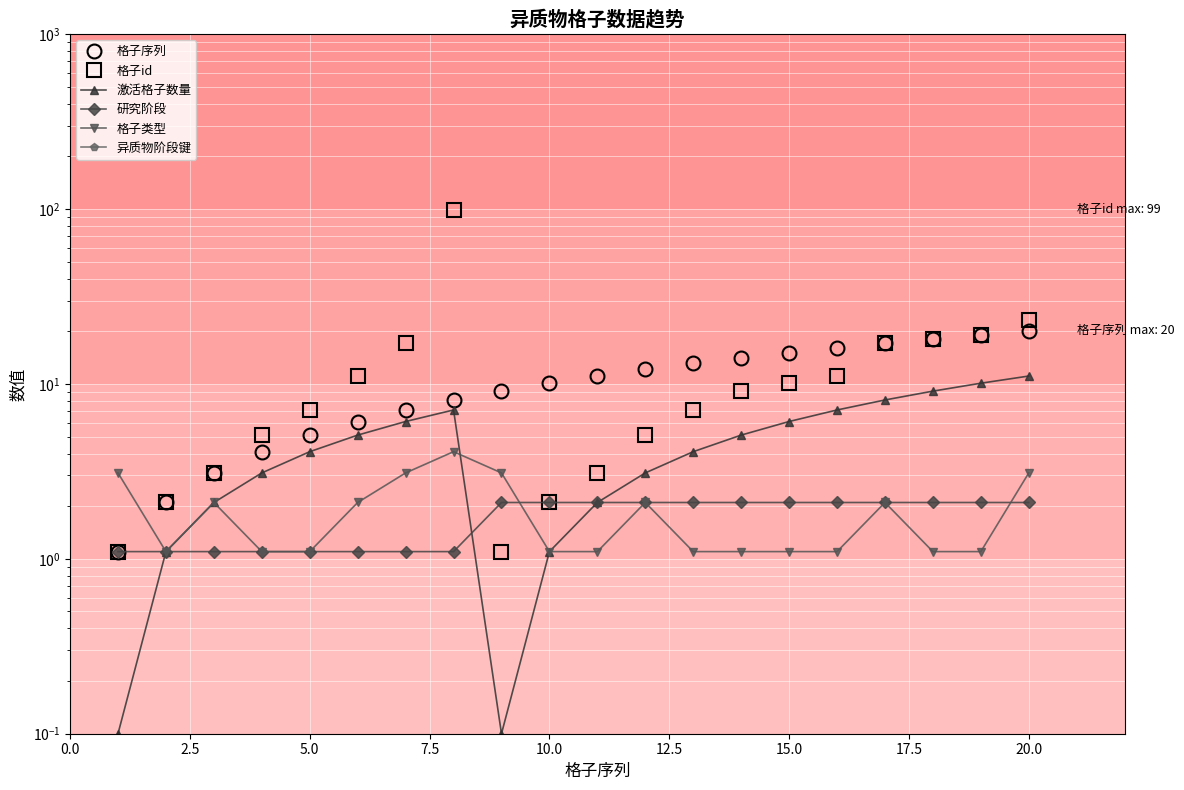

How many values in the 异质物阶段键 series exceed 101200?

12